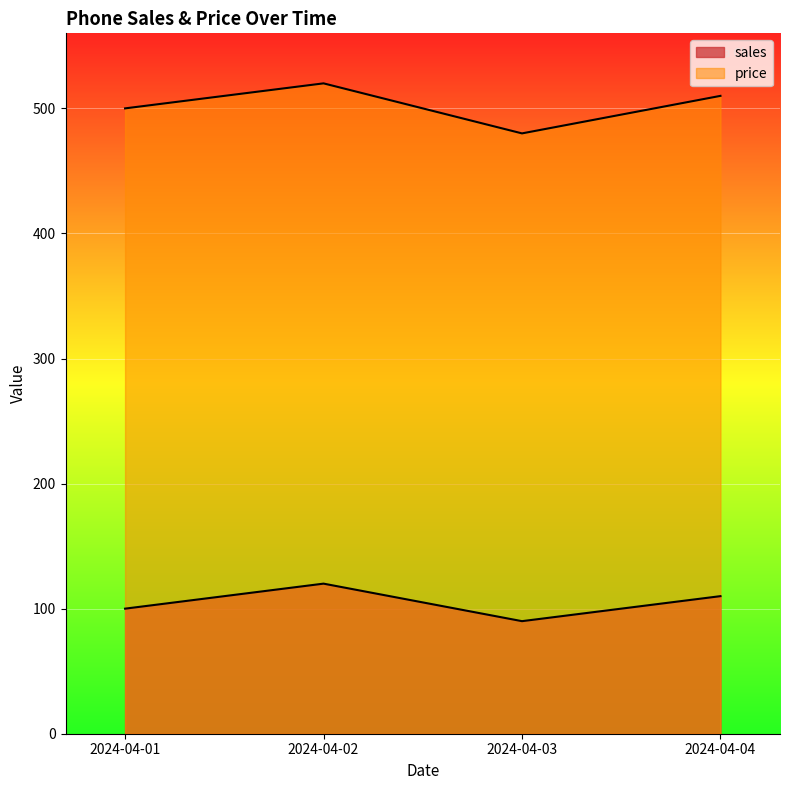

What is the value of the price point at the 4th from the left?

510